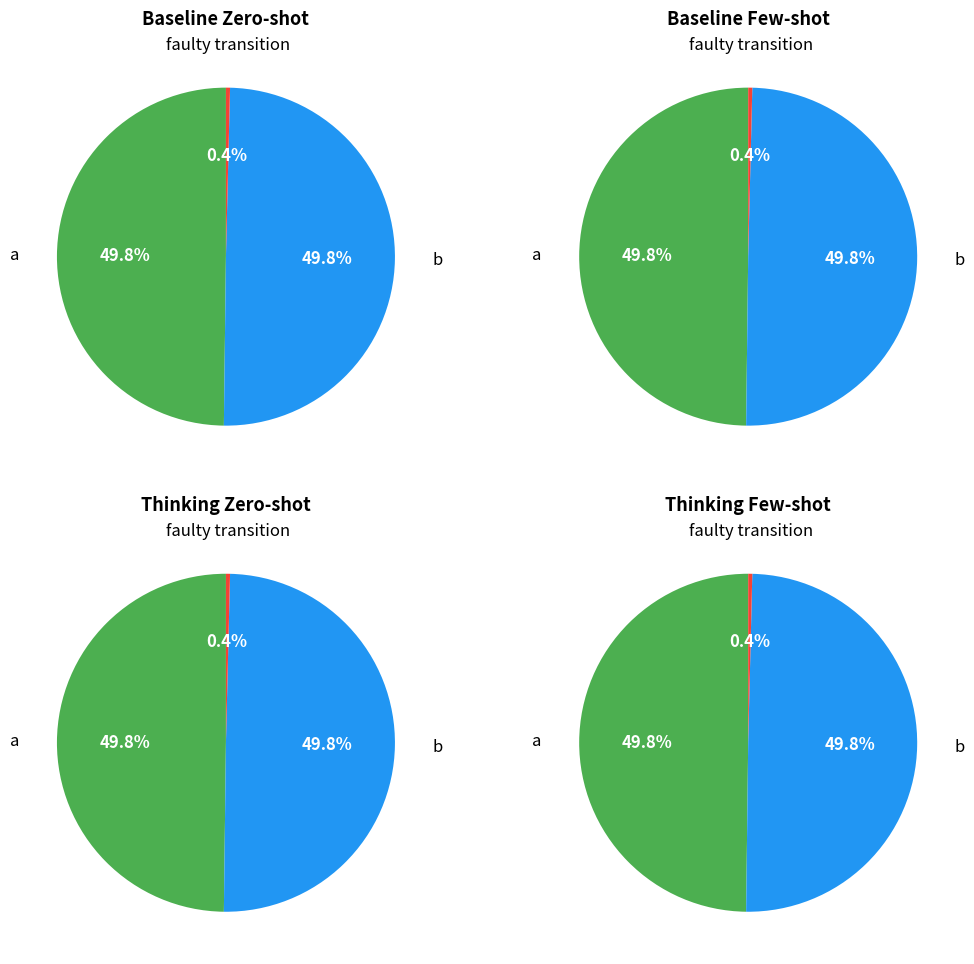

To the nearest percent, what portion does 1 represent?

50%